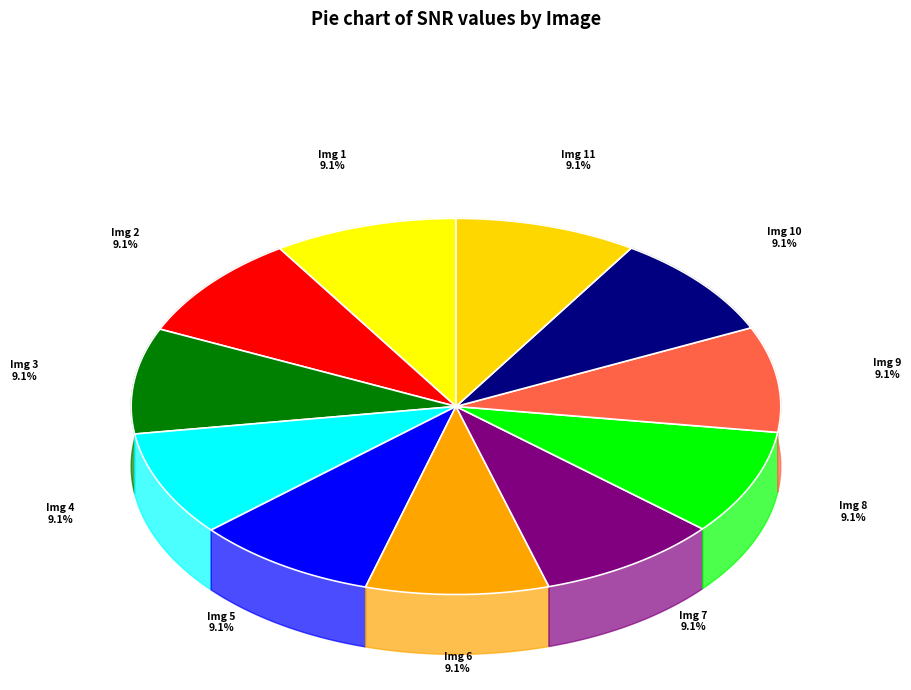

To the nearest percent, what is the combined percentage of 4 and 6?

18%